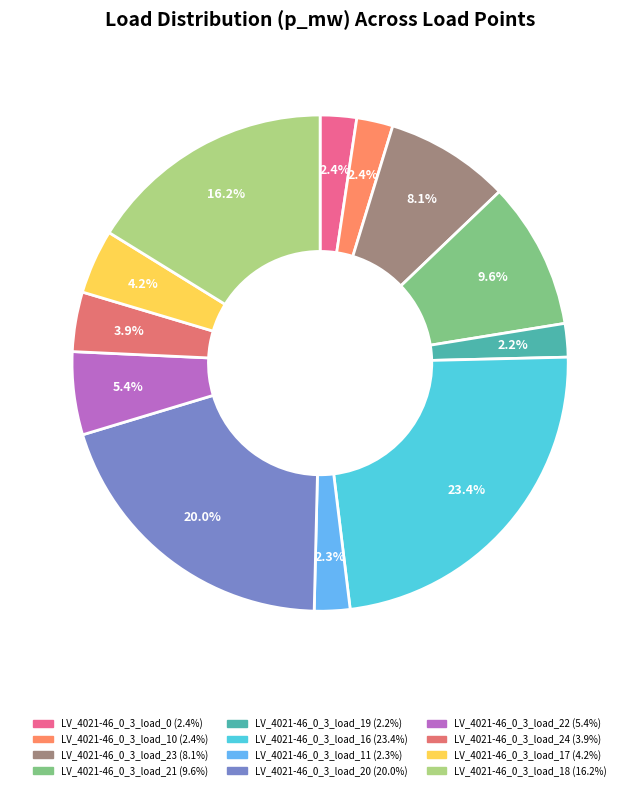

Does LV_4021-46_0_3_load_21 account for over 50% of the chart?

No